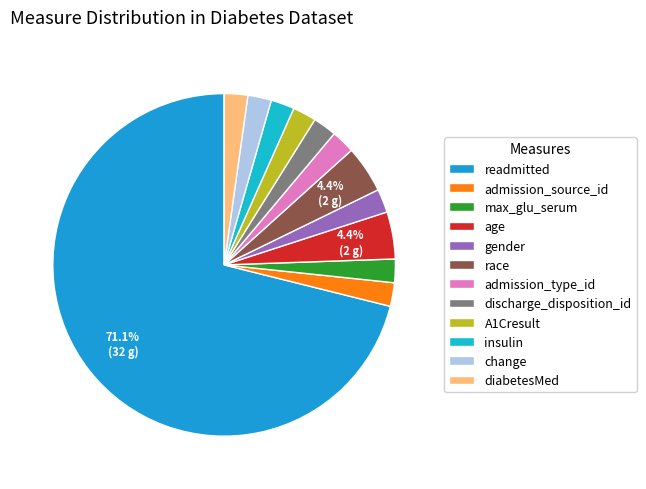

Do change and insulin together represent more than half of the pie?

No